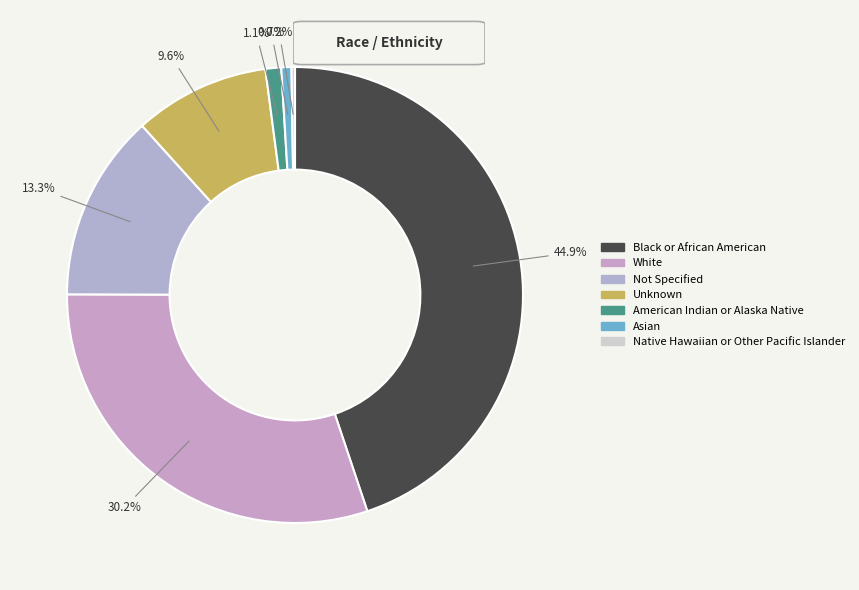

Between White and Native Hawaiian or Other Pacific Islander, which is larger?

White